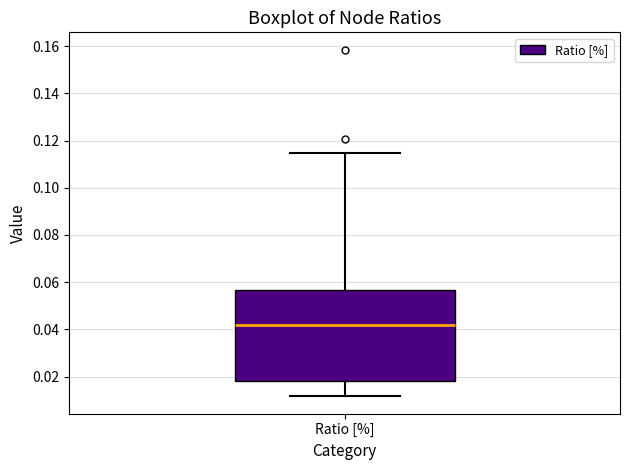

Where is the lower edge of the box for Ratio [%] on the y-axis? The values are not printed on the chart, so give them approximately, as read against the axis.

0.018